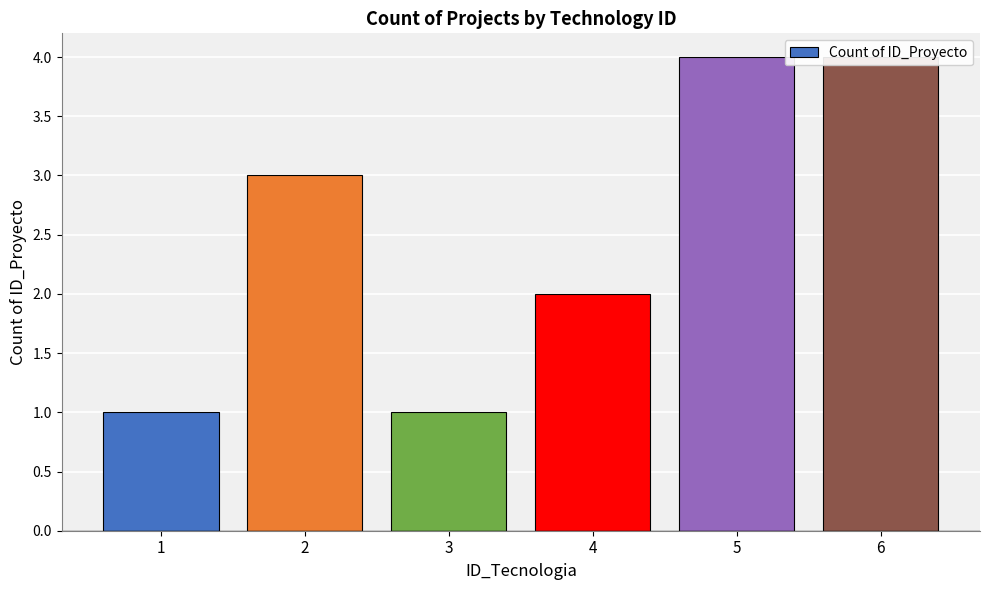

What is the difference between the values at 2 and 6?

1